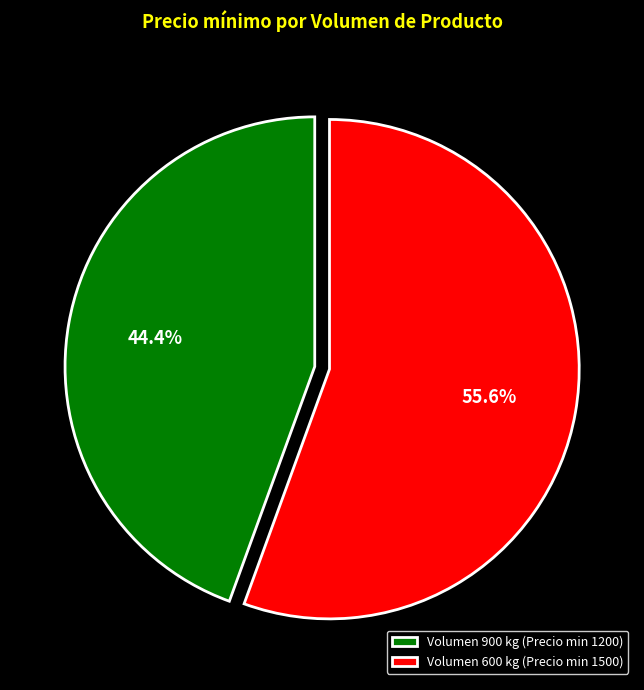

Do Volumen 900 kg (Precio min 1200) and Volumen 600 kg (Precio min 1500) together represent more than half of the pie?

Yes